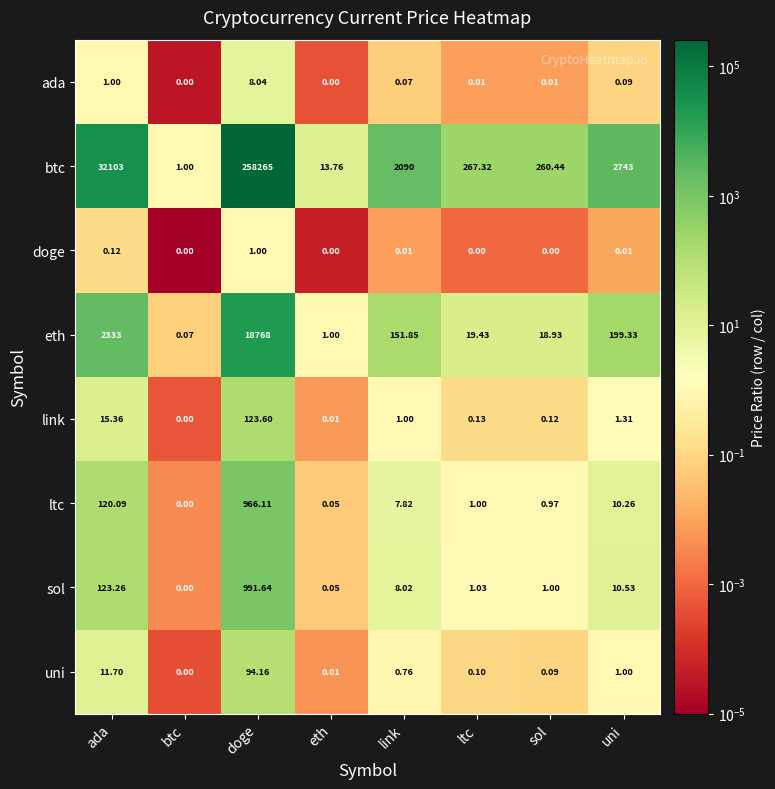

At which label is btc closest to 129133?

ada